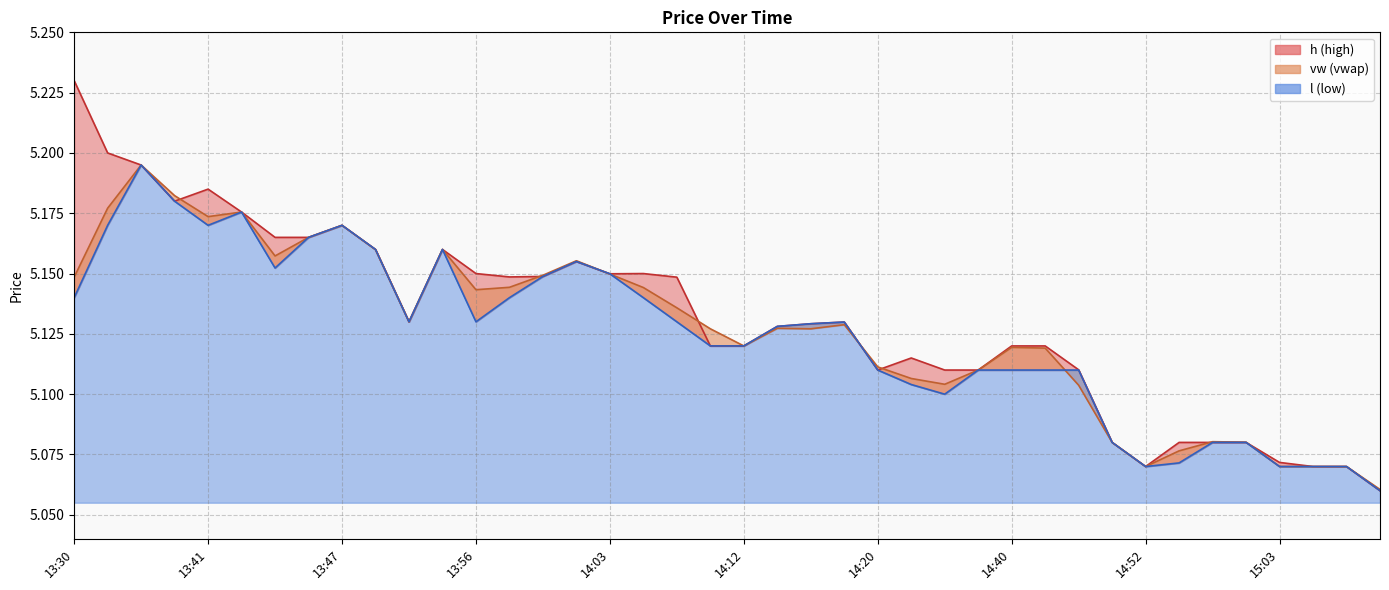

Where is the first local maximum for l?

13:35